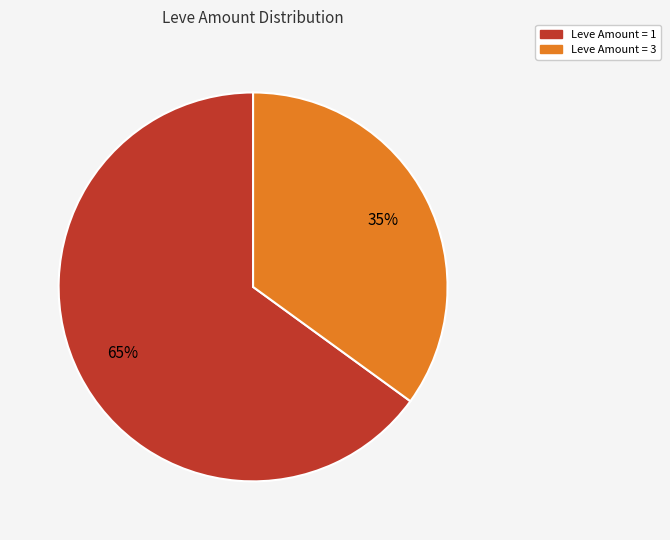

To the nearest percent, what is the average slice percentage?

50%